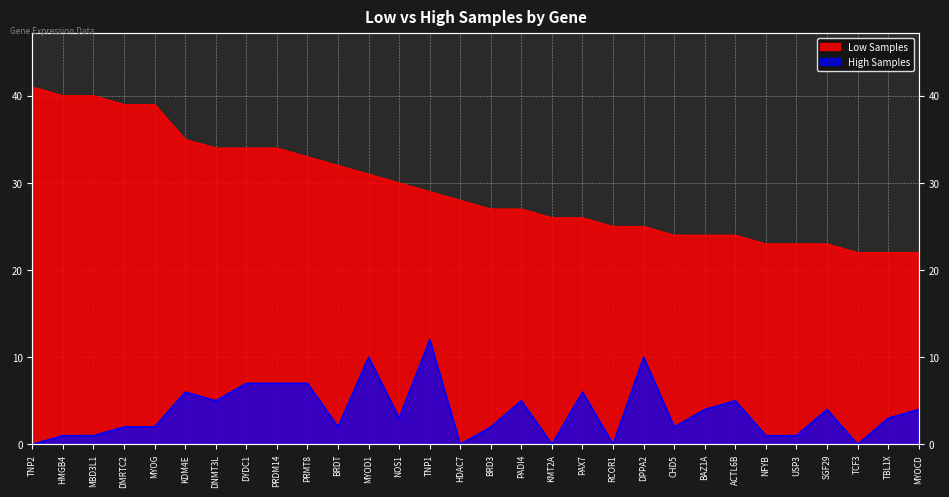

How many lines are shown in the chart?

2